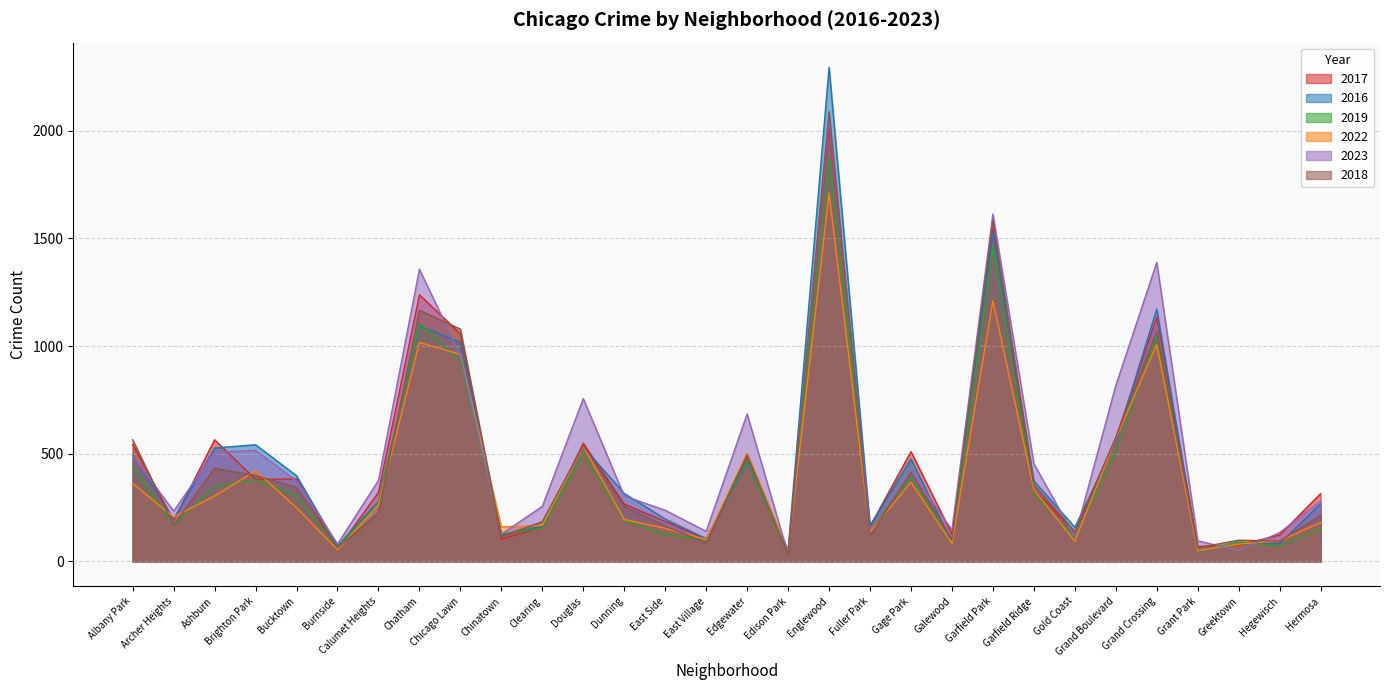

In 2023, how many points are lower than both neighbors (excluding endpoints)?

9